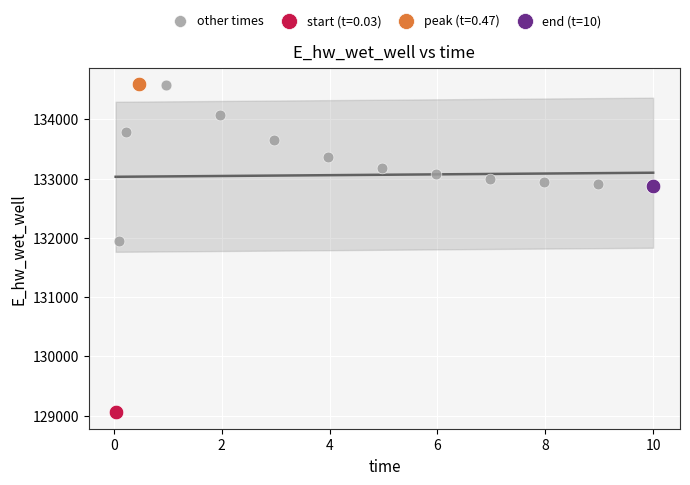

What are all the series names shown in the legend?

other times, start (t=0.03), peak (t=0.47), end (t=10)